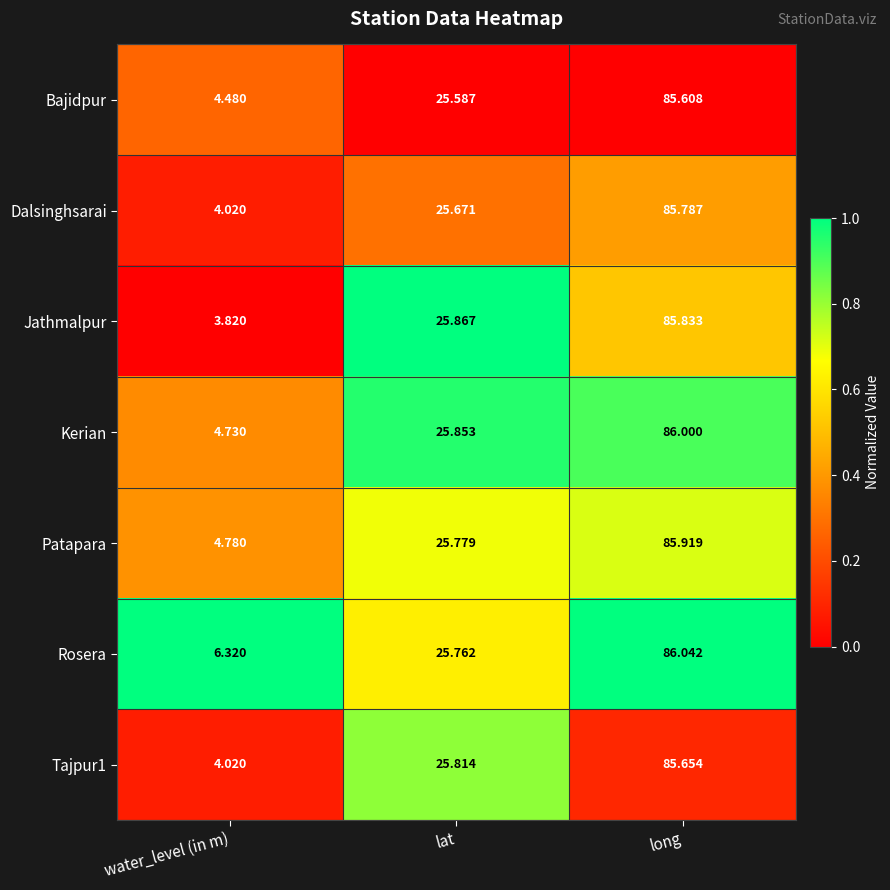

Which series has the largest range (max minus min)?

Jathmalpur